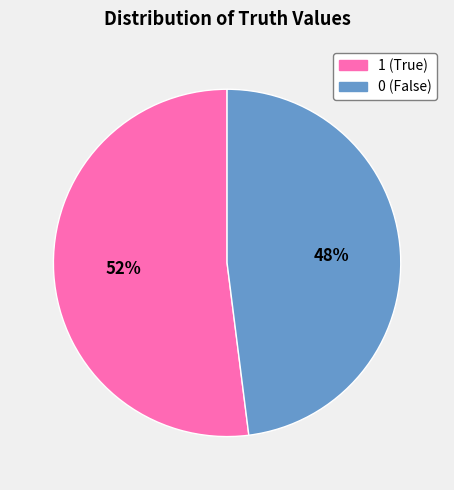

Which category has the biggest portion of the pie?

1